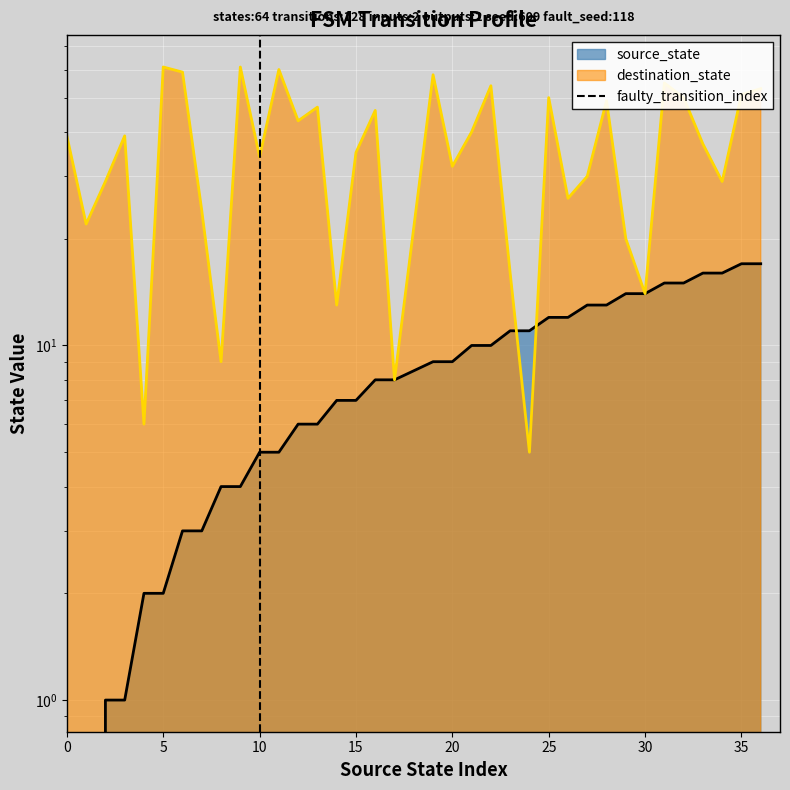

Is it true that the value at 10 is 0?

True